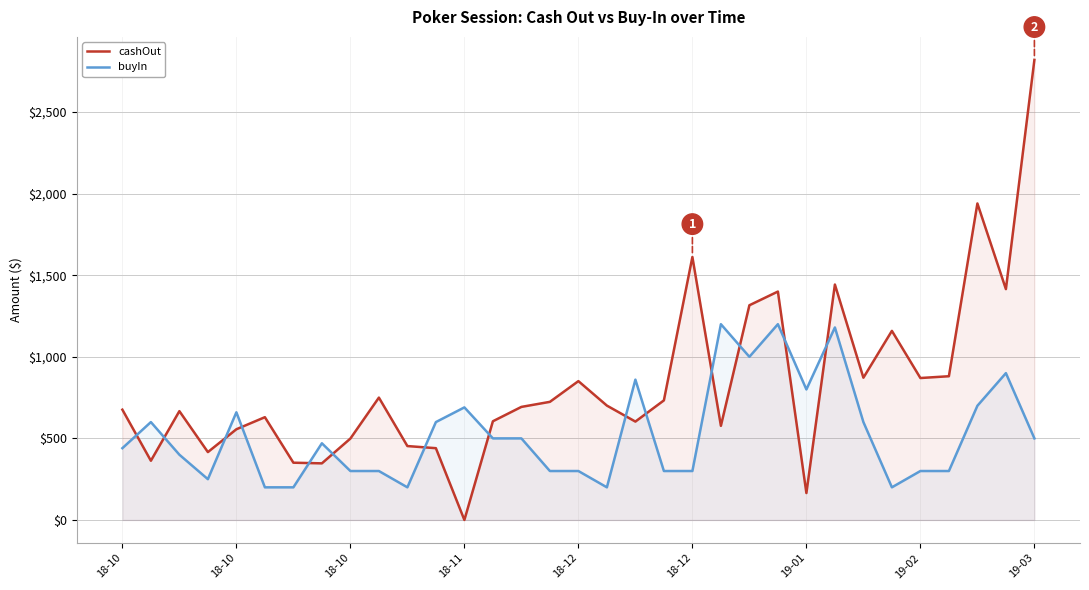

The value of buyIn at 26 is 189. True or false?

False